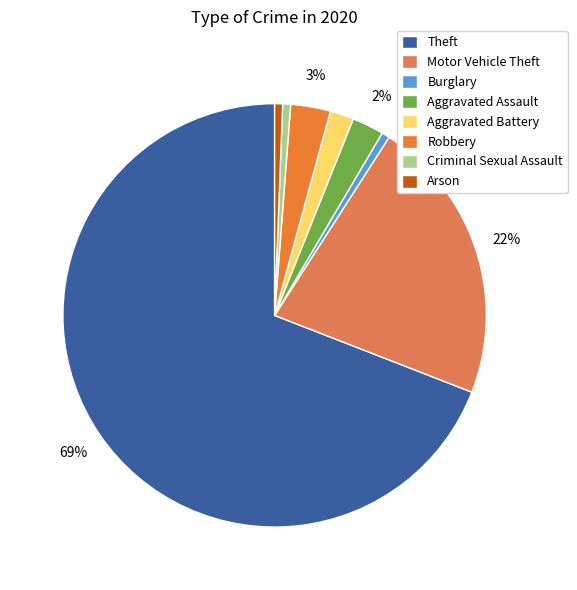

To the nearest percent, what is the difference between the largest and smallest slice percentages?

68%